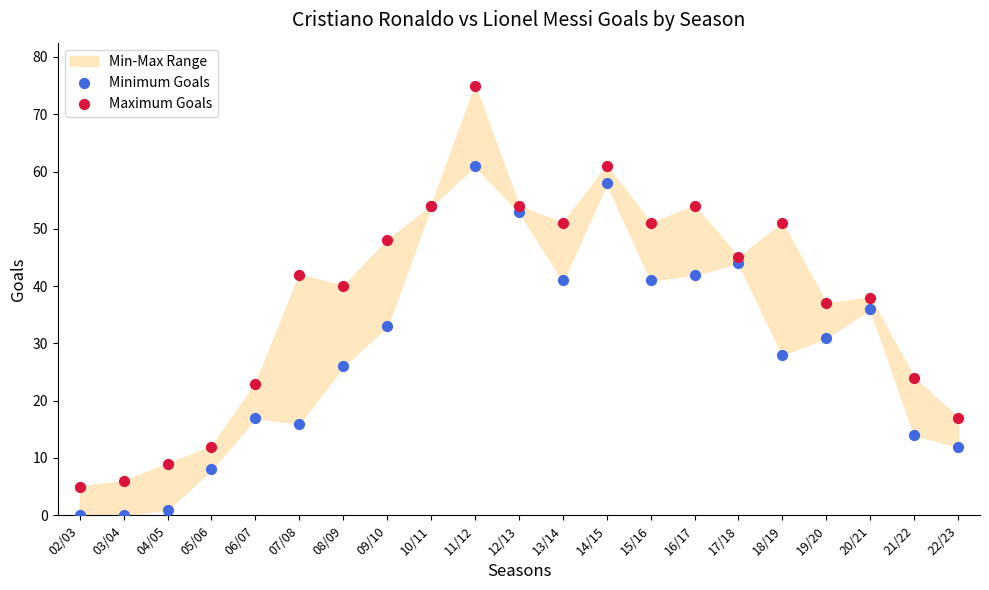

Which series has the widest spread of Y values?

Maximum Goals